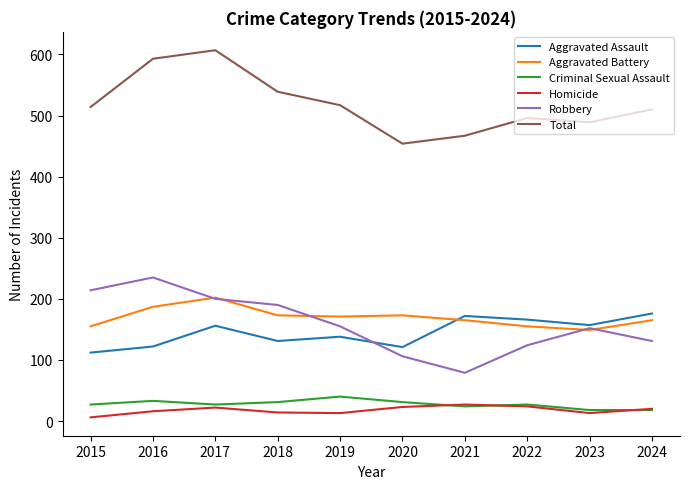

Rank the series at 2015 from highest to lowest value.

Total, Robbery, Aggravated Battery, Aggravated Assault, Criminal Sexual Assault, Homicide